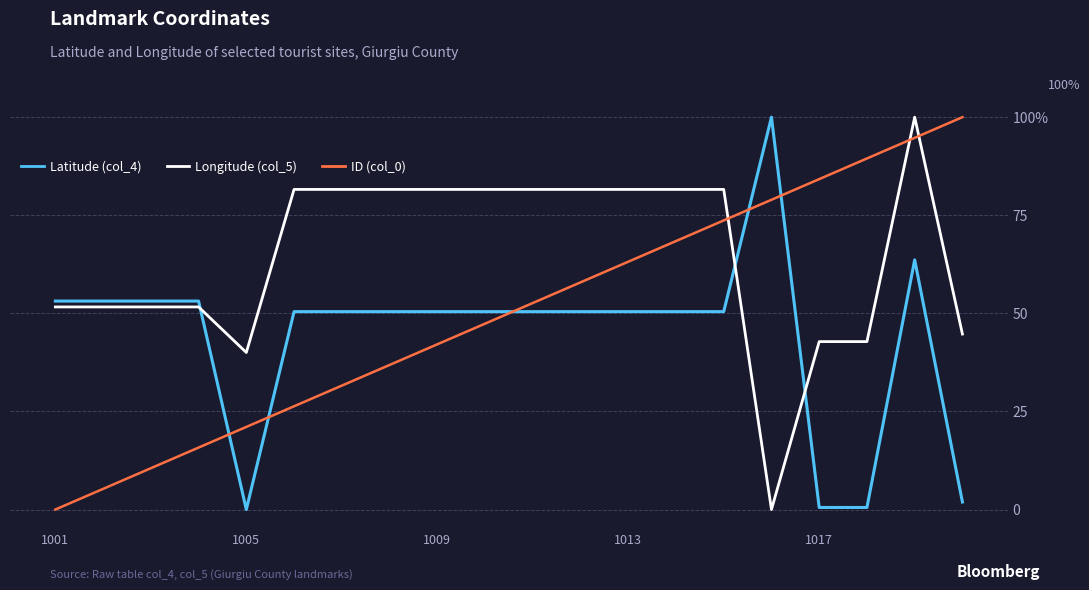

Rank the series by their average value, from highest to lowest.

Longitude (col_5), ID (col_0), Latitude (col_4)